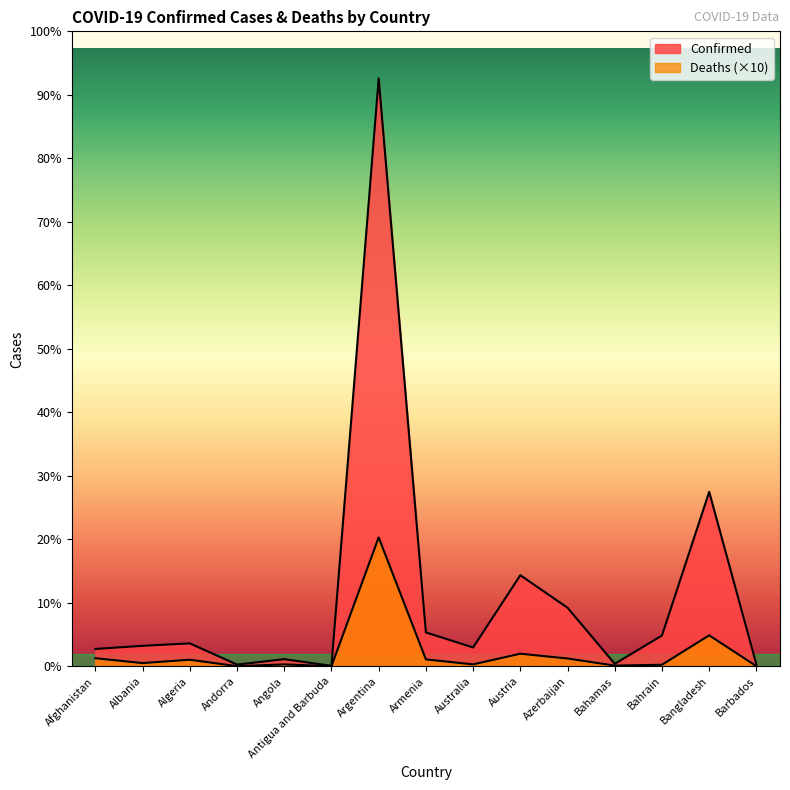

What is the minimum value shown in the chart?

1020